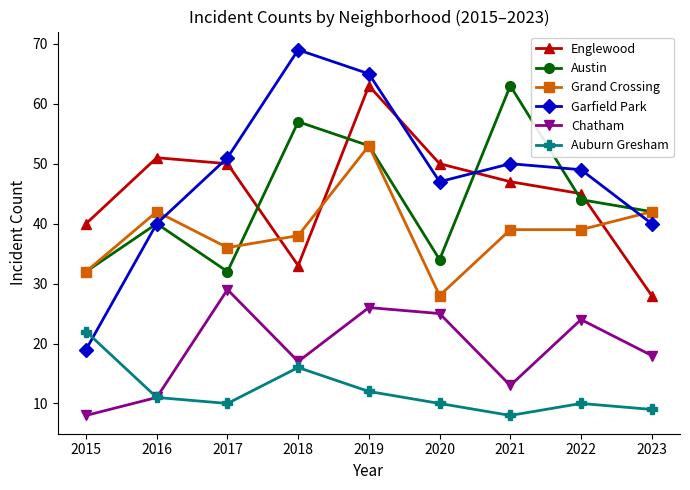

True or false: Austin and Auburn Gresham cross at least once.

False